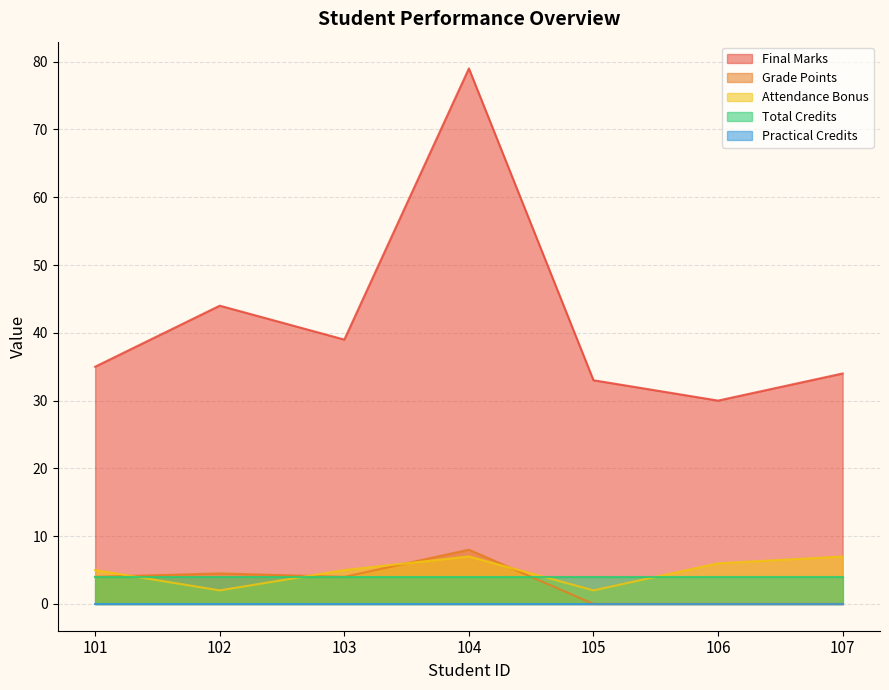

Which series has the largest total across all categories?

Final Marks